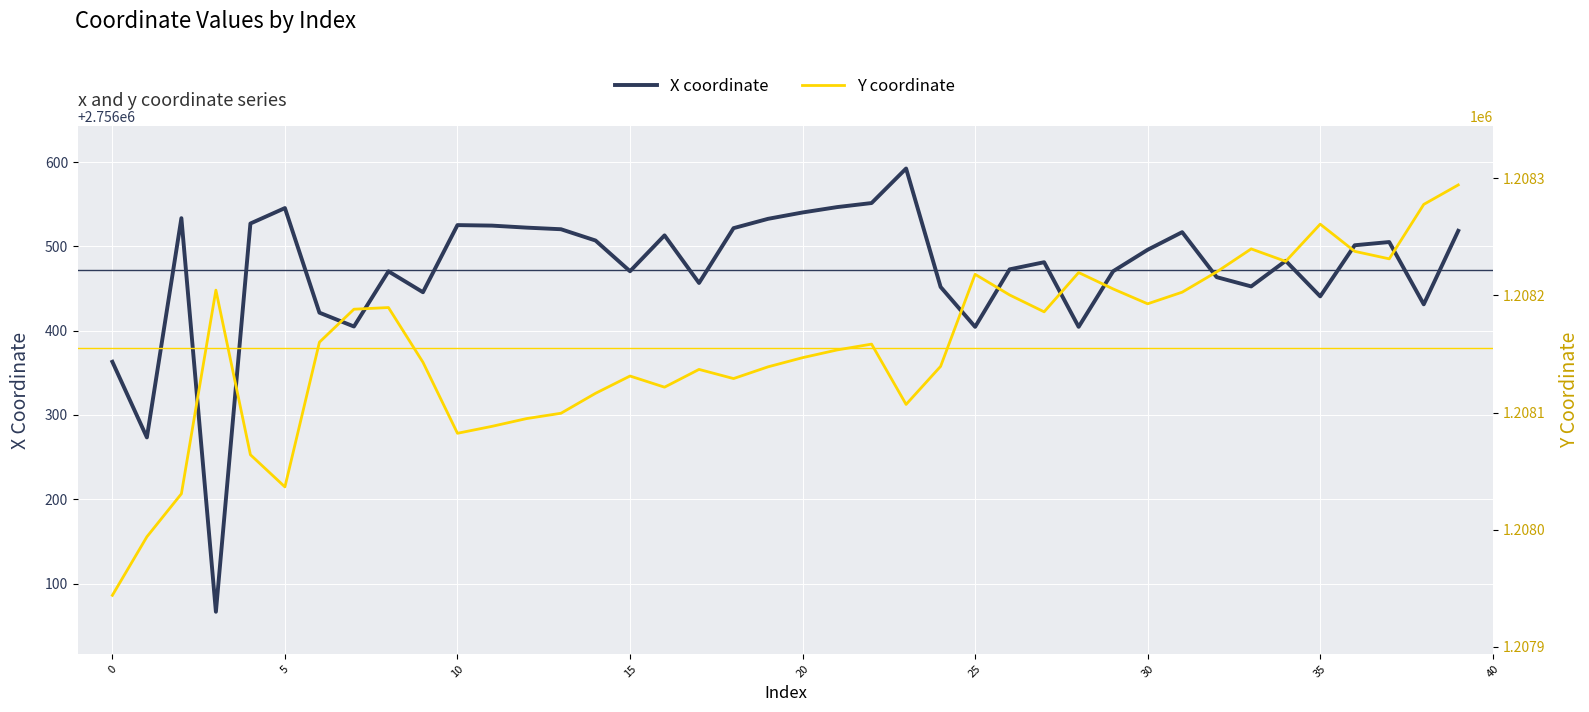

What is the spread (max minus min) of values at 19?

1548393.6